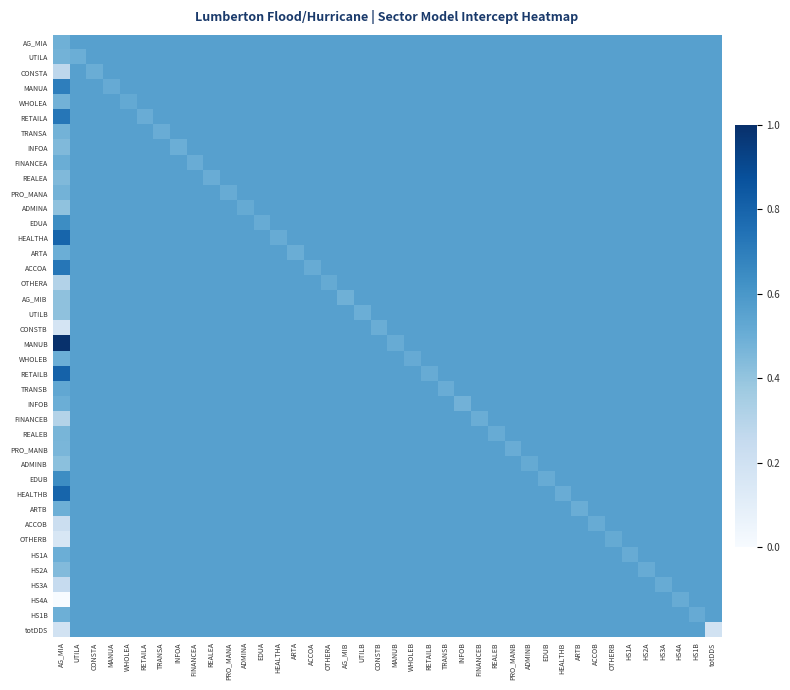

Reading right to left, transcribe all the data shown in this chart.

AG_MIA: totDDS=0.6	HS1B=0.6	HS4A=0.6	HS3A=0.6	HS2A=0.6	HS1A=0.6	OTHERB=0.6	ACCOB=0.6	ARTB=0.6	HEALTHB=0.6	EDUB=0.6	ADMINB=0.6	PRO_MANB=0.6	REALEB=0.6	FINANCEB=0.6	INFOB=0.6	TRANSB=0.6	RETAILB=0.6	WHOLEB=0.6	MANUB=0.6	CONSTB=0.6	UTILB=0.6	AG_MIB=0.6	OTHERA=0.6	ACCOA=0.6	ARTA=0.6	HEALTHA=0.6	EDUA=0.6	ADMINA=0.6	PRO_MANA=0.6	REALEA=0.6	FINANCEA=0.6	INFOA=0.6	TRANSA=0.6	RETAILA=0.6	WHOLEA=0.6	MANUA=0.6	CONSTA=0.6	UTILA=0.6	AG_MIA=0.5
UTILA: totDDS=0.6	HS1B=0.6	HS4A=0.6	HS3A=0.6	HS2A=0.6	HS1A=0.6	OTHERB=0.6	ACCOB=0.6	ARTB=0.6	HEALTHB=0.6	EDUB=0.6	ADMINB=0.6	PRO_MANB=0.6	REALEB=0.6	FINANCEB=0.6	INFOB=0.6	TRANSB=0.6	RETAILB=0.6	WHOLEB=0.6	MANUB=0.6	CONSTB=0.6	UTILB=0.6	AG_MIB=0.6	OTHERA=0.6	ACCOA=0.6	ARTA=0.6	HEALTHA=0.6	EDUA=0.6	ADMINA=0.6	PRO_MANA=0.6	REALEA=0.6	FINANCEA=0.6	INFOA=0.6	TRANSA=0.6	RETAILA=0.6	WHOLEA=0.6	MANUA=0.6	CONSTA=0.6	UTILA=0.5	AG_MIA=0.5
CONSTA: totDDS=0.6	HS1B=0.6	HS4A=0.6	HS3A=0.6	HS2A=0.6	HS1A=0.6	OTHERB=0.6	ACCOB=0.6	ARTB=0.6	HEALTHB=0.6	EDUB=0.6	ADMINB=0.6	PRO_MANB=0.6	REALEB=0.6	FINANCEB=0.6	INFOB=0.6	TRANSB=0.6	RETAILB=0.6	WHOLEB=0.6	MANUB=0.6	CONSTB=0.6	UTILB=0.6	AG_MIB=0.6	OTHERA=0.6	ACCOA=0.6	ARTA=0.6	HEALTHA=0.6	EDUA=0.6	ADMINA=0.6	PRO_MANA=0.6	REALEA=0.6	FINANCEA=0.6	INFOA=0.6	TRANSA=0.6	RETAILA=0.6	WHOLEA=0.6	MANUA=0.6	CONSTA=0.5	UTILA=0.6	AG_MIA=0.3
MANUA: totDDS=0.6	HS1B=0.6	HS4A=0.6	HS3A=0.6	HS2A=0.6	HS1A=0.6	OTHERB=0.6	ACCOB=0.6	ARTB=0.6	HEALTHB=0.6	EDUB=0.6	ADMINB=0.6	PRO_MANB=0.6	REALEB=0.6	FINANCEB=0.6	INFOB=0.6	TRANSB=0.6	RETAILB=0.6	WHOLEB=0.6	MANUB=0.6	CONSTB=0.6	UTILB=0.6	AG_MIB=0.6	OTHERA=0.6	ACCOA=0.6	ARTA=0.6	HEALTHA=0.6	EDUA=0.6	ADMINA=0.6	PRO_MANA=0.6	REALEA=0.6	FINANCEA=0.6	INFOA=0.6	TRANSA=0.6	RETAILA=0.6	WHOLEA=0.6	MANUA=0.5	CONSTA=0.6	UTILA=0.6	AG_MIA=0.7
WHOLEA: totDDS=0.6	HS1B=0.6	HS4A=0.6	HS3A=0.6	HS2A=0.6	HS1A=0.6	OTHERB=0.6	ACCOB=0.6	ARTB=0.6	HEALTHB=0.6	EDUB=0.6	ADMINB=0.6	PRO_MANB=0.6	REALEB=0.6	FINANCEB=0.6	INFOB=0.6	TRANSB=0.6	RETAILB=0.6	WHOLEB=0.6	MANUB=0.6	CONSTB=0.6	UTILB=0.6	AG_MIB=0.6	OTHERA=0.6	ACCOA=0.6	ARTA=0.6	HEALTHA=0.6	EDUA=0.6	ADMINA=0.6	PRO_MANA=0.6	REALEA=0.6	FINANCEA=0.6	INFOA=0.6	TRANSA=0.6	RETAILA=0.6	WHOLEA=0.5	MANUA=0.6	CONSTA=0.6	UTILA=0.6	AG_MIA=0.5
RETAILA: totDDS=0.6	HS1B=0.6	HS4A=0.6	HS3A=0.6	HS2A=0.6	HS1A=0.6	OTHERB=0.6	ACCOB=0.6	ARTB=0.6	HEALTHB=0.6	EDUB=0.6	ADMINB=0.6	PRO_MANB=0.6	REALEB=0.6	FINANCEB=0.6	INFOB=0.6	TRANSB=0.6	RETAILB=0.6	WHOLEB=0.6	MANUB=0.6	CONSTB=0.6	UTILB=0.6	AG_MIB=0.6	OTHERA=0.6	ACCOA=0.6	ARTA=0.6	HEALTHA=0.6	EDUA=0.6	ADMINA=0.6	PRO_MANA=0.6	REALEA=0.6	FINANCEA=0.6	INFOA=0.6	TRANSA=0.6	RETAILA=0.5	WHOLEA=0.6	MANUA=0.6	CONSTA=0.6	UTILA=0.6	AG_MIA=0.7
TRANSA: totDDS=0.6	HS1B=0.6	HS4A=0.6	HS3A=0.6	HS2A=0.6	HS1A=0.6	OTHERB=0.6	ACCOB=0.6	ARTB=0.6	HEALTHB=0.6	EDUB=0.6	ADMINB=0.6	PRO_MANB=0.6	REALEB=0.6	FINANCEB=0.6	INFOB=0.6	TRANSB=0.6	RETAILB=0.6	WHOLEB=0.6	MANUB=0.6	CONSTB=0.6	UTILB=0.6	AG_MIB=0.6	OTHERA=0.6	ACCOA=0.6	ARTA=0.6	HEALTHA=0.6	EDUA=0.6	ADMINA=0.6	PRO_MANA=0.6	REALEA=0.6	FINANCEA=0.6	INFOA=0.6	TRANSA=0.5	RETAILA=0.6	WHOLEA=0.6	MANUA=0.6	CONSTA=0.6	UTILA=0.6	AG_MIA=0.5
INFOA: totDDS=0.6	HS1B=0.6	HS4A=0.6	HS3A=0.6	HS2A=0.6	HS1A=0.6	OTHERB=0.6	ACCOB=0.6	ARTB=0.6	HEALTHB=0.6	EDUB=0.6	ADMINB=0.6	PRO_MANB=0.6	REALEB=0.6	FINANCEB=0.6	INFOB=0.6	TRANSB=0.6	RETAILB=0.6	WHOLEB=0.6	MANUB=0.6	CONSTB=0.6	UTILB=0.6	AG_MIB=0.6	OTHERA=0.6	ACCOA=0.6	ARTA=0.6	HEALTHA=0.6	EDUA=0.6	ADMINA=0.6	PRO_MANA=0.6	REALEA=0.6	FINANCEA=0.6	INFOA=0.5	TRANSA=0.6	RETAILA=0.6	WHOLEA=0.6	MANUA=0.6	CONSTA=0.6	UTILA=0.6	AG_MIA=0.4
FINANCEA: totDDS=0.6	HS1B=0.6	HS4A=0.6	HS3A=0.6	HS2A=0.6	HS1A=0.6	OTHERB=0.6	ACCOB=0.6	ARTB=0.6	HEALTHB=0.6	EDUB=0.6	ADMINB=0.6	PRO_MANB=0.6	REALEB=0.6	FINANCEB=0.6	INFOB=0.6	TRANSB=0.6	RETAILB=0.6	WHOLEB=0.6	MANUB=0.6	CONSTB=0.6	UTILB=0.6	AG_MIB=0.6	OTHERA=0.6	ACCOA=0.6	ARTA=0.6	HEALTHA=0.6	EDUA=0.6	ADMINA=0.6	PRO_MANA=0.6	REALEA=0.6	FINANCEA=0.5	INFOA=0.6	TRANSA=0.6	RETAILA=0.6	WHOLEA=0.6	MANUA=0.6	CONSTA=0.6	UTILA=0.6	AG_MIA=0.5
REALEA: totDDS=0.6	HS1B=0.6	HS4A=0.6	HS3A=0.6	HS2A=0.6	HS1A=0.6	OTHERB=0.6	ACCOB=0.6	ARTB=0.6	HEALTHB=0.6	EDUB=0.6	ADMINB=0.6	PRO_MANB=0.6	REALEB=0.6	FINANCEB=0.6	INFOB=0.6	TRANSB=0.6	RETAILB=0.6	WHOLEB=0.6	MANUB=0.6	CONSTB=0.6	UTILB=0.6	AG_MIB=0.6	OTHERA=0.6	ACCOA=0.6	ARTA=0.6	HEALTHA=0.6	EDUA=0.6	ADMINA=0.6	PRO_MANA=0.6	REALEA=0.5	FINANCEA=0.6	INFOA=0.6	TRANSA=0.6	RETAILA=0.6	WHOLEA=0.6	MANUA=0.6	CONSTA=0.6	UTILA=0.6	AG_MIA=0.4
PRO_MANA: totDDS=0.6	HS1B=0.6	HS4A=0.6	HS3A=0.6	HS2A=0.6	HS1A=0.6	OTHERB=0.6	ACCOB=0.6	ARTB=0.6	HEALTHB=0.6	EDUB=0.6	ADMINB=0.6	PRO_MANB=0.6	REALEB=0.6	FINANCEB=0.6	INFOB=0.6	TRANSB=0.6	RETAILB=0.6	WHOLEB=0.6	MANUB=0.6	CONSTB=0.6	UTILB=0.6	AG_MIB=0.6	OTHERA=0.6	ACCOA=0.6	ARTA=0.6	HEALTHA=0.6	EDUA=0.6	ADMINA=0.6	PRO_MANA=0.5	REALEA=0.6	FINANCEA=0.6	INFOA=0.6	TRANSA=0.6	RETAILA=0.6	WHOLEA=0.6	MANUA=0.6	CONSTA=0.6	UTILA=0.6	AG_MIA=0.5
ADMINA: totDDS=0.6	HS1B=0.6	HS4A=0.6	HS3A=0.6	HS2A=0.6	HS1A=0.6	OTHERB=0.6	ACCOB=0.6	ARTB=0.6	HEALTHB=0.6	EDUB=0.6	ADMINB=0.6	PRO_MANB=0.6	REALEB=0.6	FINANCEB=0.6	INFOB=0.6	TRANSB=0.6	RETAILB=0.6	WHOLEB=0.6	MANUB=0.6	CONSTB=0.6	UTILB=0.6	AG_MIB=0.6	OTHERA=0.6	ACCOA=0.6	ARTA=0.6	HEALTHA=0.6	EDUA=0.6	ADMINA=0.5	PRO_MANA=0.6	REALEA=0.6	FINANCEA=0.6	INFOA=0.6	TRANSA=0.6	RETAILA=0.6	WHOLEA=0.6	MANUA=0.6	CONSTA=0.6	UTILA=0.6	AG_MIA=0.4
EDUA: totDDS=0.6	HS1B=0.6	HS4A=0.6	HS3A=0.6	HS2A=0.6	HS1A=0.6	OTHERB=0.6	ACCOB=0.6	ARTB=0.6	HEALTHB=0.6	EDUB=0.6	ADMINB=0.6	PRO_MANB=0.6	REALEB=0.6	FINANCEB=0.6	INFOB=0.6	TRANSB=0.6	RETAILB=0.6	WHOLEB=0.6	MANUB=0.6	CONSTB=0.6	UTILB=0.6	AG_MIB=0.6	OTHERA=0.6	ACCOA=0.6	ARTA=0.6	HEALTHA=0.6	EDUA=0.5	ADMINA=0.6	PRO_MANA=0.6	REALEA=0.6	FINANCEA=0.6	INFOA=0.6	TRANSA=0.6	RETAILA=0.6	WHOLEA=0.6	MANUA=0.6	CONSTA=0.6	UTILA=0.6	AG_MIA=0.6
HEALTHA: totDDS=0.6	HS1B=0.6	HS4A=0.6	HS3A=0.6	HS2A=0.6	HS1A=0.6	OTHERB=0.6	ACCOB=0.6	ARTB=0.6	HEALTHB=0.6	EDUB=0.6	ADMINB=0.6	PRO_MANB=0.6	REALEB=0.6	FINANCEB=0.6	INFOB=0.6	TRANSB=0.6	RETAILB=0.6	WHOLEB=0.6	MANUB=0.6	CONSTB=0.6	UTILB=0.6	AG_MIB=0.6	OTHERA=0.6	ACCOA=0.6	ARTA=0.6	HEALTHA=0.5	EDUA=0.6	ADMINA=0.6	PRO_MANA=0.6	REALEA=0.6	FINANCEA=0.6	INFOA=0.6	TRANSA=0.6	RETAILA=0.6	WHOLEA=0.6	MANUA=0.6	CONSTA=0.6	UTILA=0.6	AG_MIA=0.8
ARTA: totDDS=0.6	HS1B=0.6	HS4A=0.6	HS3A=0.6	HS2A=0.6	HS1A=0.6	OTHERB=0.6	ACCOB=0.6	ARTB=0.6	HEALTHB=0.6	EDUB=0.6	ADMINB=0.6	PRO_MANB=0.6	REALEB=0.6	FINANCEB=0.6	INFOB=0.6	TRANSB=0.6	RETAILB=0.6	WHOLEB=0.6	MANUB=0.6	CONSTB=0.6	UTILB=0.6	AG_MIB=0.6	OTHERA=0.6	ACCOA=0.6	ARTA=0.5	HEALTHA=0.6	EDUA=0.6	ADMINA=0.6	PRO_MANA=0.6	REALEA=0.6	FINANCEA=0.6	INFOA=0.6	TRANSA=0.6	RETAILA=0.6	WHOLEA=0.6	MANUA=0.6	CONSTA=0.6	UTILA=0.6	AG_MIA=0.5
ACCOA: totDDS=0.6	HS1B=0.6	HS4A=0.6	HS3A=0.6	HS2A=0.6	HS1A=0.6	OTHERB=0.6	ACCOB=0.6	ARTB=0.6	HEALTHB=0.6	EDUB=0.6	ADMINB=0.6	PRO_MANB=0.6	REALEB=0.6	FINANCEB=0.6	INFOB=0.6	TRANSB=0.6	RETAILB=0.6	WHOLEB=0.6	MANUB=0.6	CONSTB=0.6	UTILB=0.6	AG_MIB=0.6	OTHERA=0.6	ACCOA=0.5	ARTA=0.6	HEALTHA=0.6	EDUA=0.6	ADMINA=0.6	PRO_MANA=0.6	REALEA=0.6	FINANCEA=0.6	INFOA=0.6	TRANSA=0.6	RETAILA=0.6	WHOLEA=0.6	MANUA=0.6	CONSTA=0.6	UTILA=0.6	AG_MIA=0.7
OTHERA: totDDS=0.6	HS1B=0.6	HS4A=0.6	HS3A=0.6	HS2A=0.6	HS1A=0.6	OTHERB=0.6	ACCOB=0.6	ARTB=0.6	HEALTHB=0.6	EDUB=0.6	ADMINB=0.6	PRO_MANB=0.6	REALEB=0.6	FINANCEB=0.6	INFOB=0.6	TRANSB=0.6	RETAILB=0.6	WHOLEB=0.6	MANUB=0.6	CONSTB=0.6	UTILB=0.6	AG_MIB=0.6	OTHERA=0.5	ACCOA=0.6	ARTA=0.6	HEALTHA=0.6	EDUA=0.6	ADMINA=0.6	PRO_MANA=0.6	REALEA=0.6	FINANCEA=0.6	INFOA=0.6	TRANSA=0.6	RETAILA=0.6	WHOLEA=0.6	MANUA=0.6	CONSTA=0.6	UTILA=0.6	AG_MIA=0.3
AG_MIB: totDDS=0.6	HS1B=0.6	HS4A=0.6	HS3A=0.6	HS2A=0.6	HS1A=0.6	OTHERB=0.6	ACCOB=0.6	ARTB=0.6	HEALTHB=0.6	EDUB=0.6	ADMINB=0.6	PRO_MANB=0.6	REALEB=0.6	FINANCEB=0.6	INFOB=0.6	TRANSB=0.6	RETAILB=0.6	WHOLEB=0.6	MANUB=0.6	CONSTB=0.6	UTILB=0.6	AG_MIB=0.5	OTHERA=0.6	ACCOA=0.6	ARTA=0.6	HEALTHA=0.6	EDUA=0.6	ADMINA=0.6	PRO_MANA=0.6	REALEA=0.6	FINANCEA=0.6	INFOA=0.6	TRANSA=0.6	RETAILA=0.6	WHOLEA=0.6	MANUA=0.6	CONSTA=0.6	UTILA=0.6	AG_MIA=0.4
UTILB: totDDS=0.6	HS1B=0.6	HS4A=0.6	HS3A=0.6	HS2A=0.6	HS1A=0.6	OTHERB=0.6	ACCOB=0.6	ARTB=0.6	HEALTHB=0.6	EDUB=0.6	ADMINB=0.6	PRO_MANB=0.6	REALEB=0.6	FINANCEB=0.6	INFOB=0.6	TRANSB=0.6	RETAILB=0.6	WHOLEB=0.6	MANUB=0.6	CONSTB=0.6	UTILB=0.5	AG_MIB=0.6	OTHERA=0.6	ACCOA=0.6	ARTA=0.6	HEALTHA=0.6	EDUA=0.6	ADMINA=0.6	PRO_MANA=0.6	REALEA=0.6	FINANCEA=0.6	INFOA=0.6	TRANSA=0.6	RETAILA=0.6	WHOLEA=0.6	MANUA=0.6	CONSTA=0.6	UTILA=0.6	AG_MIA=0.4
CONSTB: totDDS=0.6	HS1B=0.6	HS4A=0.6	HS3A=0.6	HS2A=0.6	HS1A=0.6	OTHERB=0.6	ACCOB=0.6	ARTB=0.6	HEALTHB=0.6	EDUB=0.6	ADMINB=0.6	PRO_MANB=0.6	REALEB=0.6	FINANCEB=0.6	INFOB=0.6	TRANSB=0.6	RETAILB=0.6	WHOLEB=0.6	MANUB=0.6	CONSTB=0.5	UTILB=0.6	AG_MIB=0.6	OTHERA=0.6	ACCOA=0.6	ARTA=0.6	HEALTHA=0.6	EDUA=0.6	ADMINA=0.6	PRO_MANA=0.6	REALEA=0.6	FINANCEA=0.6	INFOA=0.6	TRANSA=0.6	RETAILA=0.6	WHOLEA=0.6	MANUA=0.6	CONSTA=0.6	UTILA=0.6	AG_MIA=0.2
MANUB: totDDS=0.6	HS1B=0.6	HS4A=0.6	HS3A=0.6	HS2A=0.6	HS1A=0.6	OTHERB=0.6	ACCOB=0.6	ARTB=0.6	HEALTHB=0.6	EDUB=0.6	ADMINB=0.6	PRO_MANB=0.6	REALEB=0.6	FINANCEB=0.6	INFOB=0.6	TRANSB=0.6	RETAILB=0.6	WHOLEB=0.6	MANUB=0.5	CONSTB=0.6	UTILB=0.6	AG_MIB=0.6	OTHERA=0.6	ACCOA=0.6	ARTA=0.6	HEALTHA=0.6	EDUA=0.6	ADMINA=0.6	PRO_MANA=0.6	REALEA=0.6	FINANCEA=0.6	INFOA=0.6	TRANSA=0.6	RETAILA=0.6	WHOLEA=0.6	MANUA=0.6	CONSTA=0.6	UTILA=0.6	AG_MIA=1.0
WHOLEB: totDDS=0.6	HS1B=0.6	HS4A=0.6	HS3A=0.6	HS2A=0.6	HS1A=0.6	OTHERB=0.6	ACCOB=0.6	ARTB=0.6	HEALTHB=0.6	EDUB=0.6	ADMINB=0.6	PRO_MANB=0.6	REALEB=0.6	FINANCEB=0.6	INFOB=0.6	TRANSB=0.6	RETAILB=0.6	WHOLEB=0.5	MANUB=0.6	CONSTB=0.6	UTILB=0.6	AG_MIB=0.6	OTHERA=0.6	ACCOA=0.6	ARTA=0.6	HEALTHA=0.6	EDUA=0.6	ADMINA=0.6	PRO_MANA=0.6	REALEA=0.6	FINANCEA=0.6	INFOA=0.6	TRANSA=0.6	RETAILA=0.6	WHOLEA=0.6	MANUA=0.6	CONSTA=0.6	UTILA=0.6	AG_MIA=0.5
RETAILB: totDDS=0.6	HS1B=0.6	HS4A=0.6	HS3A=0.6	HS2A=0.6	HS1A=0.6	OTHERB=0.6	ACCOB=0.6	ARTB=0.6	HEALTHB=0.6	EDUB=0.6	ADMINB=0.6	PRO_MANB=0.6	REALEB=0.6	FINANCEB=0.6	INFOB=0.6	TRANSB=0.6	RETAILB=0.5	WHOLEB=0.6	MANUB=0.6	CONSTB=0.6	UTILB=0.6	AG_MIB=0.6	OTHERA=0.6	ACCOA=0.6	ARTA=0.6	HEALTHA=0.6	EDUA=0.6	ADMINA=0.6	PRO_MANA=0.6	REALEA=0.6	FINANCEA=0.6	INFOA=0.6	TRANSA=0.6	RETAILA=0.6	WHOLEA=0.6	MANUA=0.6	CONSTA=0.6	UTILA=0.6	AG_MIA=0.8
TRANSB: totDDS=0.6	HS1B=0.6	HS4A=0.6	HS3A=0.6	HS2A=0.6	HS1A=0.6	OTHERB=0.6	ACCOB=0.6	ARTB=0.6	HEALTHB=0.6	EDUB=0.6	ADMINB=0.6	PRO_MANB=0.6	REALEB=0.6	FINANCEB=0.6	INFOB=0.6	TRANSB=0.5	RETAILB=0.6	WHOLEB=0.6	MANUB=0.6	CONSTB=0.6	UTILB=0.6	AG_MIB=0.6	OTHERA=0.6	ACCOA=0.6	ARTA=0.6	HEALTHA=0.6	EDUA=0.6	ADMINA=0.6	PRO_MANA=0.6	REALEA=0.6	FINANCEA=0.6	INFOA=0.6	TRANSA=0.6	RETAILA=0.6	WHOLEA=0.6	MANUA=0.6	CONSTA=0.6	UTILA=0.6	AG_MIA=0.5
INFOB: totDDS=0.6	HS1B=0.6	HS4A=0.6	HS3A=0.6	HS2A=0.6	HS1A=0.6	OTHERB=0.6	ACCOB=0.6	ARTB=0.6	HEALTHB=0.6	EDUB=0.6	ADMINB=0.6	PRO_MANB=0.6	REALEB=0.6	FINANCEB=0.6	INFOB=0.5	TRANSB=0.6	RETAILB=0.6	WHOLEB=0.6	MANUB=0.6	CONSTB=0.6	UTILB=0.6	AG_MIB=0.6	OTHERA=0.6	ACCOA=0.6	ARTA=0.6	HEALTHA=0.6	EDUA=0.6	ADMINA=0.6	PRO_MANA=0.6	REALEA=0.6	FINANCEA=0.6	INFOA=0.6	TRANSA=0.6	RETAILA=0.6	WHOLEA=0.6	MANUA=0.6	CONSTA=0.6	UTILA=0.6	AG_MIA=0.5
FINANCEB: totDDS=0.6	HS1B=0.6	HS4A=0.6	HS3A=0.6	HS2A=0.6	HS1A=0.6	OTHERB=0.6	ACCOB=0.6	ARTB=0.6	HEALTHB=0.6	EDUB=0.6	ADMINB=0.6	PRO_MANB=0.6	REALEB=0.6	FINANCEB=0.5	INFOB=0.6	TRANSB=0.6	RETAILB=0.6	WHOLEB=0.6	MANUB=0.6	CONSTB=0.6	UTILB=0.6	AG_MIB=0.6	OTHERA=0.6	ACCOA=0.6	ARTA=0.6	HEALTHA=0.6	EDUA=0.6	ADMINA=0.6	PRO_MANA=0.6	REALEA=0.6	FINANCEA=0.6	INFOA=0.6	TRANSA=0.6	RETAILA=0.6	WHOLEA=0.6	MANUA=0.6	CONSTA=0.6	UTILA=0.6	AG_MIA=0.3
REALEB: totDDS=0.6	HS1B=0.6	HS4A=0.6	HS3A=0.6	HS2A=0.6	HS1A=0.6	OTHERB=0.6	ACCOB=0.6	ARTB=0.6	HEALTHB=0.6	EDUB=0.6	ADMINB=0.6	PRO_MANB=0.6	REALEB=0.5	FINANCEB=0.6	INFOB=0.6	TRANSB=0.6	RETAILB=0.6	WHOLEB=0.6	MANUB=0.6	CONSTB=0.6	UTILB=0.6	AG_MIB=0.6	OTHERA=0.6	ACCOA=0.6	ARTA=0.6	HEALTHA=0.6	EDUA=0.6	ADMINA=0.6	PRO_MANA=0.6	REALEA=0.6	FINANCEA=0.6	INFOA=0.6	TRANSA=0.6	RETAILA=0.6	WHOLEA=0.6	MANUA=0.6	CONSTA=0.6	UTILA=0.6	AG_MIA=0.5
PRO_MANB: totDDS=0.6	HS1B=0.6	HS4A=0.6	HS3A=0.6	HS2A=0.6	HS1A=0.6	OTHERB=0.6	ACCOB=0.6	ARTB=0.6	HEALTHB=0.6	EDUB=0.6	ADMINB=0.6	PRO_MANB=0.5	REALEB=0.6	FINANCEB=0.6	INFOB=0.6	TRANSB=0.6	RETAILB=0.6	WHOLEB=0.6	MANUB=0.6	CONSTB=0.6	UTILB=0.6	AG_MIB=0.6	OTHERA=0.6	ACCOA=0.6	ARTA=0.6	HEALTHA=0.6	EDUA=0.6	ADMINA=0.6	PRO_MANA=0.6	REALEA=0.6	FINANCEA=0.6	INFOA=0.6	TRANSA=0.6	RETAILA=0.6	WHOLEA=0.6	MANUA=0.6	CONSTA=0.6	UTILA=0.6	AG_MIA=0.5
ADMINB: totDDS=0.6	HS1B=0.6	HS4A=0.6	HS3A=0.6	HS2A=0.6	HS1A=0.6	OTHERB=0.6	ACCOB=0.6	ARTB=0.6	HEALTHB=0.6	EDUB=0.6	ADMINB=0.5	PRO_MANB=0.6	REALEB=0.6	FINANCEB=0.6	INFOB=0.6	TRANSB=0.6	RETAILB=0.6	WHOLEB=0.6	MANUB=0.6	CONSTB=0.6	UTILB=0.6	AG_MIB=0.6	OTHERA=0.6	ACCOA=0.6	ARTA=0.6	HEALTHA=0.6	EDUA=0.6	ADMINA=0.6	PRO_MANA=0.6	REALEA=0.6	FINANCEA=0.6	INFOA=0.6	TRANSA=0.6	RETAILA=0.6	WHOLEA=0.6	MANUA=0.6	CONSTA=0.6	UTILA=0.6	AG_MIA=0.4
EDUB: totDDS=0.6	HS1B=0.6	HS4A=0.6	HS3A=0.6	HS2A=0.6	HS1A=0.6	OTHERB=0.6	ACCOB=0.6	ARTB=0.6	HEALTHB=0.6	EDUB=0.5	ADMINB=0.6	PRO_MANB=0.6	REALEB=0.6	FINANCEB=0.6	INFOB=0.6	TRANSB=0.6	RETAILB=0.6	WHOLEB=0.6	MANUB=0.6	CONSTB=0.6	UTILB=0.6	AG_MIB=0.6	OTHERA=0.6	ACCOA=0.6	ARTA=0.6	HEALTHA=0.6	EDUA=0.6	ADMINA=0.6	PRO_MANA=0.6	REALEA=0.6	FINANCEA=0.6	INFOA=0.6	TRANSA=0.6	RETAILA=0.6	WHOLEA=0.6	MANUA=0.6	CONSTA=0.6	UTILA=0.6	AG_MIA=0.6
HEALTHB: totDDS=0.6	HS1B=0.6	HS4A=0.6	HS3A=0.6	HS2A=0.6	HS1A=0.6	OTHERB=0.6	ACCOB=0.6	ARTB=0.6	HEALTHB=0.5	EDUB=0.6	ADMINB=0.6	PRO_MANB=0.6	REALEB=0.6	FINANCEB=0.6	INFOB=0.6	TRANSB=0.6	RETAILB=0.6	WHOLEB=0.6	MANUB=0.6	CONSTB=0.6	UTILB=0.6	AG_MIB=0.6	OTHERA=0.6	ACCOA=0.6	ARTA=0.6	HEALTHA=0.6	EDUA=0.6	ADMINA=0.6	PRO_MANA=0.6	REALEA=0.6	FINANCEA=0.6	INFOA=0.6	TRANSA=0.6	RETAILA=0.6	WHOLEA=0.6	MANUA=0.6	CONSTA=0.6	UTILA=0.6	AG_MIA=0.8
ARTB: totDDS=0.6	HS1B=0.6	HS4A=0.6	HS3A=0.6	HS2A=0.6	HS1A=0.6	OTHERB=0.6	ACCOB=0.6	ARTB=0.5	HEALTHB=0.6	EDUB=0.6	ADMINB=0.6	PRO_MANB=0.6	REALEB=0.6	FINANCEB=0.6	INFOB=0.6	TRANSB=0.6	RETAILB=0.6	WHOLEB=0.6	MANUB=0.6	CONSTB=0.6	UTILB=0.6	AG_MIB=0.6	OTHERA=0.6	ACCOA=0.6	ARTA=0.6	HEALTHA=0.6	EDUA=0.6	ADMINA=0.6	PRO_MANA=0.6	REALEA=0.6	FINANCEA=0.6	INFOA=0.6	TRANSA=0.6	RETAILA=0.6	WHOLEA=0.6	MANUA=0.6	CONSTA=0.6	UTILA=0.6	AG_MIA=0.5
ACCOB: totDDS=0.6	HS1B=0.6	HS4A=0.6	HS3A=0.6	HS2A=0.6	HS1A=0.6	OTHERB=0.6	ACCOB=0.5	ARTB=0.6	HEALTHB=0.6	EDUB=0.6	ADMINB=0.6	PRO_MANB=0.6	REALEB=0.6	FINANCEB=0.6	INFOB=0.6	TRANSB=0.6	RETAILB=0.6	WHOLEB=0.6	MANUB=0.6	CONSTB=0.6	UTILB=0.6	AG_MIB=0.6	OTHERA=0.6	ACCOA=0.6	ARTA=0.6	HEALTHA=0.6	EDUA=0.6	ADMINA=0.6	PRO_MANA=0.6	REALEA=0.6	FINANCEA=0.6	INFOA=0.6	TRANSA=0.6	RETAILA=0.6	WHOLEA=0.6	MANUA=0.6	CONSTA=0.6	UTILA=0.6	AG_MIA=0.2
OTHERB: totDDS=0.6	HS1B=0.6	HS4A=0.6	HS3A=0.6	HS2A=0.6	HS1A=0.6	OTHERB=0.5	ACCOB=0.6	ARTB=0.6	HEALTHB=0.6	EDUB=0.6	ADMINB=0.6	PRO_MANB=0.6	REALEB=0.6	FINANCEB=0.6	INFOB=0.6	TRANSB=0.6	RETAILB=0.6	WHOLEB=0.6	MANUB=0.6	CONSTB=0.6	UTILB=0.6	AG_MIB=0.6	OTHERA=0.6	ACCOA=0.6	ARTA=0.6	HEALTHA=0.6	EDUA=0.6	ADMINA=0.6	PRO_MANA=0.6	REALEA=0.6	FINANCEA=0.6	INFOA=0.6	TRANSA=0.6	RETAILA=0.6	WHOLEA=0.6	MANUA=0.6	CONSTA=0.6	UTILA=0.6	AG_MIA=0.2
HS1A: totDDS=0.6	HS1B=0.6	HS4A=0.6	HS3A=0.6	HS2A=0.6	HS1A=0.5	OTHERB=0.6	ACCOB=0.6	ARTB=0.6	HEALTHB=0.6	EDUB=0.6	ADMINB=0.6	PRO_MANB=0.6	REALEB=0.6	FINANCEB=0.6	INFOB=0.6	TRANSB=0.6	RETAILB=0.6	WHOLEB=0.6	MANUB=0.6	CONSTB=0.6	UTILB=0.6	AG_MIB=0.6	OTHERA=0.6	ACCOA=0.6	ARTA=0.6	HEALTHA=0.6	EDUA=0.6	ADMINA=0.6	PRO_MANA=0.6	REALEA=0.6	FINANCEA=0.6	INFOA=0.6	TRANSA=0.6	RETAILA=0.6	WHOLEA=0.6	MANUA=0.6	CONSTA=0.6	UTILA=0.6	AG_MIA=0.5
HS2A: totDDS=0.6	HS1B=0.6	HS4A=0.6	HS3A=0.6	HS2A=0.5	HS1A=0.6	OTHERB=0.6	ACCOB=0.6	ARTB=0.6	HEALTHB=0.6	EDUB=0.6	ADMINB=0.6	PRO_MANB=0.6	REALEB=0.6	FINANCEB=0.6	INFOB=0.6	TRANSB=0.6	RETAILB=0.6	WHOLEB=0.6	MANUB=0.6	CONSTB=0.6	UTILB=0.6	AG_MIB=0.6	OTHERA=0.6	ACCOA=0.6	ARTA=0.6	HEALTHA=0.6	EDUA=0.6	ADMINA=0.6	PRO_MANA=0.6	REALEA=0.6	FINANCEA=0.6	INFOA=0.6	TRANSA=0.6	RETAILA=0.6	WHOLEA=0.6	MANUA=0.6	CONSTA=0.6	UTILA=0.6	AG_MIA=0.4
HS3A: totDDS=0.6	HS1B=0.6	HS4A=0.6	HS3A=0.5	HS2A=0.6	HS1A=0.6	OTHERB=0.6	ACCOB=0.6	ARTB=0.6	HEALTHB=0.6	EDUB=0.6	ADMINB=0.6	PRO_MANB=0.6	REALEB=0.6	FINANCEB=0.6	INFOB=0.6	TRANSB=0.6	RETAILB=0.6	WHOLEB=0.6	MANUB=0.6	CONSTB=0.6	UTILB=0.6	AG_MIB=0.6	OTHERA=0.6	ACCOA=0.6	ARTA=0.6	HEALTHA=0.6	EDUA=0.6	ADMINA=0.6	PRO_MANA=0.6	REALEA=0.6	FINANCEA=0.6	INFOA=0.6	TRANSA=0.6	RETAILA=0.6	WHOLEA=0.6	MANUA=0.6	CONSTA=0.6	UTILA=0.6	AG_MIA=0.2
HS4A: totDDS=0.6	HS1B=0.6	HS4A=0.5	HS3A=0.6	HS2A=0.6	HS1A=0.6	OTHERB=0.6	ACCOB=0.6	ARTB=0.6	HEALTHB=0.6	EDUB=0.6	ADMINB=0.6	PRO_MANB=0.6	REALEB=0.6	FINANCEB=0.6	INFOB=0.6	TRANSB=0.6	RETAILB=0.6	WHOLEB=0.6	MANUB=0.6	CONSTB=0.6	UTILB=0.6	AG_MIB=0.6	OTHERA=0.6	ACCOA=0.6	ARTA=0.6	HEALTHA=0.6	EDUA=0.6	ADMINA=0.6	PRO_MANA=0.6	REALEA=0.6	FINANCEA=0.6	INFOA=0.6	TRANSA=0.6	RETAILA=0.6	WHOLEA=0.6	MANUA=0.6	CONSTA=0.6	UTILA=0.6	AG_MIA=0.0
HS1B: totDDS=0.6	HS1B=0.5	HS4A=0.6	HS3A=0.6	HS2A=0.6	HS1A=0.6	OTHERB=0.6	ACCOB=0.6	ARTB=0.6	HEALTHB=0.6	EDUB=0.6	ADMINB=0.6	PRO_MANB=0.6	REALEB=0.6	FINANCEB=0.6	INFOB=0.6	TRANSB=0.6	RETAILB=0.6	WHOLEB=0.6	MANUB=0.6	CONSTB=0.6	UTILB=0.6	AG_MIB=0.6	OTHERA=0.6	ACCOA=0.6	ARTA=0.6	HEALTHA=0.6	EDUA=0.6	ADMINA=0.6	PRO_MANA=0.6	REALEA=0.6	FINANCEA=0.6	INFOA=0.6	TRANSA=0.6	RETAILA=0.6	WHOLEA=0.6	MANUA=0.6	CONSTA=0.6	UTILA=0.6	AG_MIA=0.5
totDDS: totDDS=0.2	HS1B=0.6	HS4A=0.6	HS3A=0.6	HS2A=0.6	HS1A=0.6	OTHERB=0.6	ACCOB=0.6	ARTB=0.6	HEALTHB=0.6	EDUB=0.6	ADMINB=0.6	PRO_MANB=0.6	REALEB=0.6	FINANCEB=0.6	INFOB=0.6	TRANSB=0.6	RETAILB=0.6	WHOLEB=0.6	MANUB=0.6	CONSTB=0.6	UTILB=0.6	AG_MIB=0.6	OTHERA=0.6	ACCOA=0.6	ARTA=0.6	HEALTHA=0.6	EDUA=0.6	ADMINA=0.6	PRO_MANA=0.6	REALEA=0.6	FINANCEA=0.6	INFOA=0.6	TRANSA=0.6	RETAILA=0.6	WHOLEA=0.6	MANUA=0.6	CONSTA=0.6	UTILA=0.6	AG_MIA=0.2